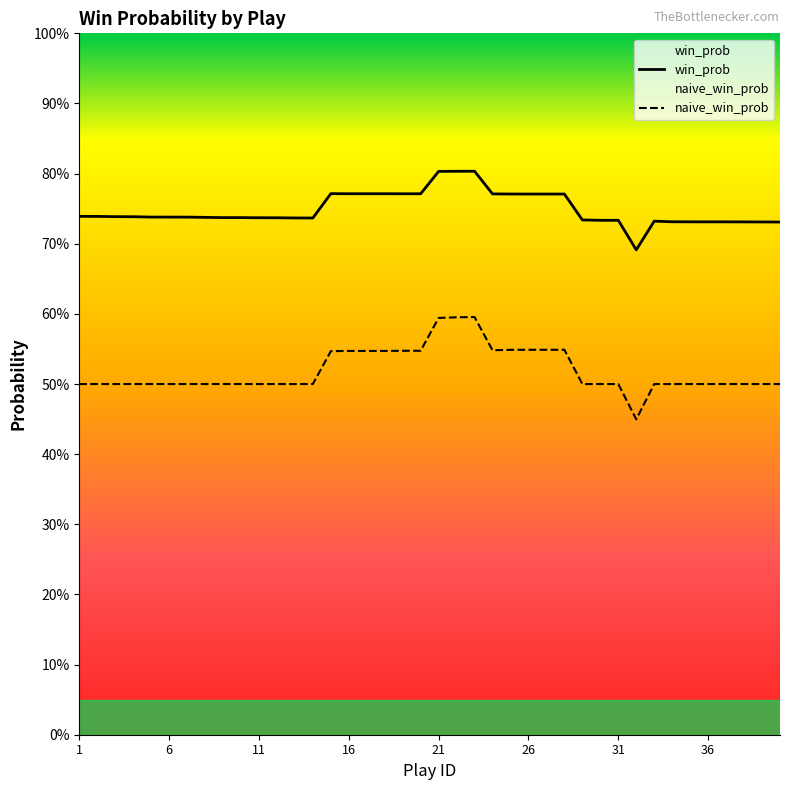

At which category does win_prob reach its first local valley?

14